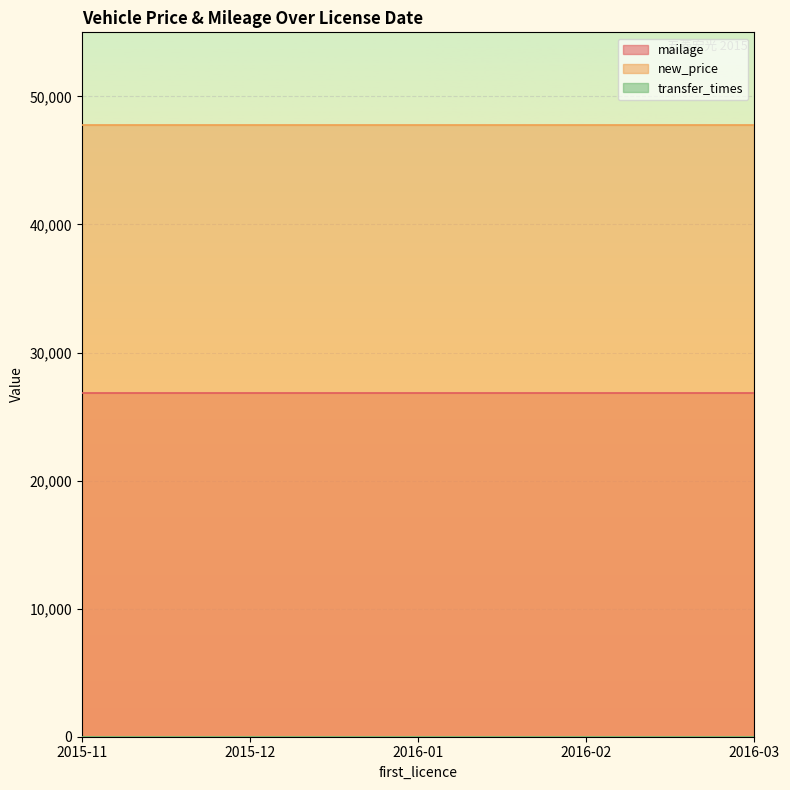

True or false: transfer_times and mailage intersect in this chart.

False